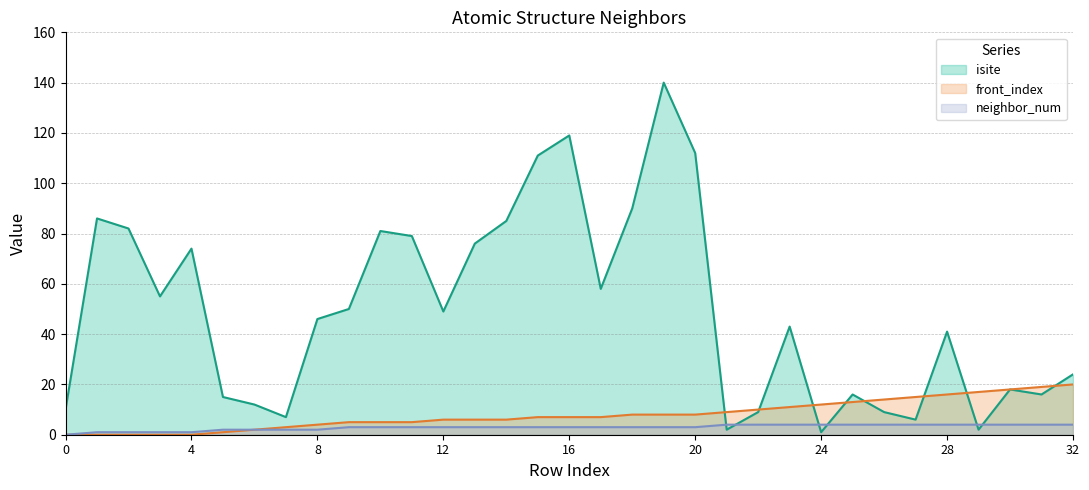

Reading left to right, extract all data points from this chart.

isite: 0=10	1=86	2=82	3=55	4=74	5=15	6=12	7=7	8=46	9=50	10=81	11=79	12=49	13=76	14=85	15=111	16=119	17=58	18=90	19=140	20=112	21=2	22=9	23=43	24=1	25=16	26=9	27=6	28=41	29=2	30=18	31=16	32=24
neighbor_num: 0=0	1=1	2=1	3=1	4=1	5=2	6=2	7=2	8=2	9=3	10=3	11=3	12=3	13=3	14=3	15=3	16=3	17=3	18=3	19=3	20=3	21=4	22=4	23=4	24=4	25=4	26=4	27=4	28=4	29=4	30=4	31=4	32=4
front_index: 0=0	1=0	2=0	3=0	4=0	5=1	6=2	7=3	8=4	9=5	10=5	11=5	12=6	13=6	14=6	15=7	16=7	17=7	18=8	19=8	20=8	21=9	22=10	23=11	24=12	25=13	26=14	27=15	28=16	29=17	30=18	31=19	32=20